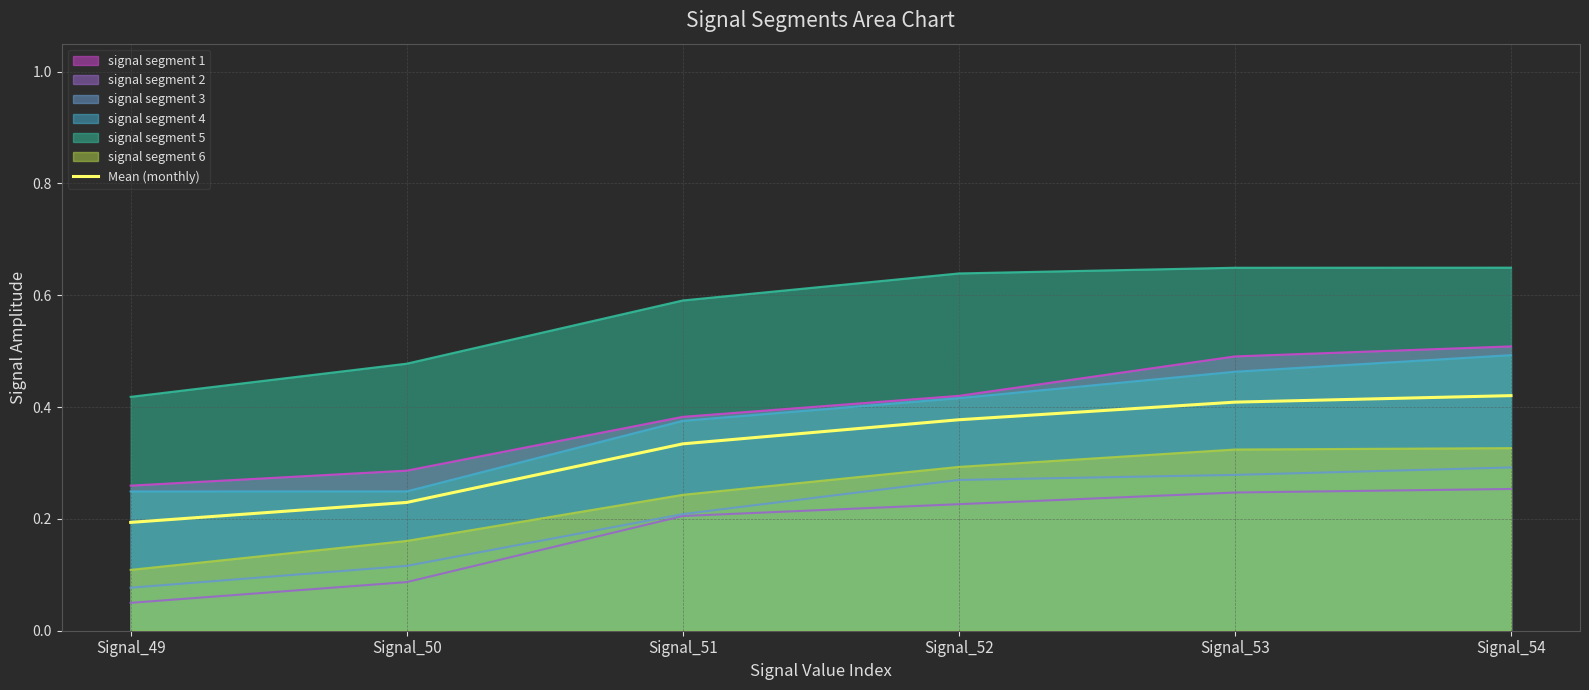

At which label is the value closest to 0?

Signal_49